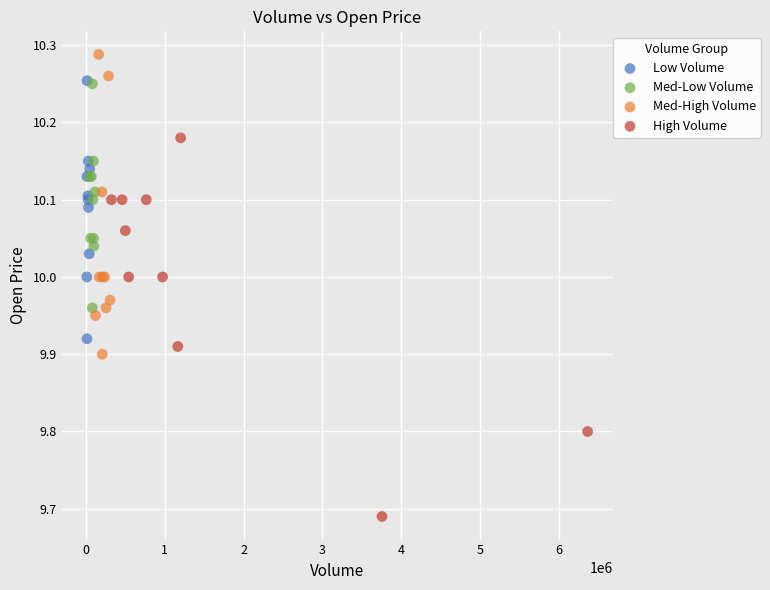

Which series reaches the minimum Y coordinate?

High Volume